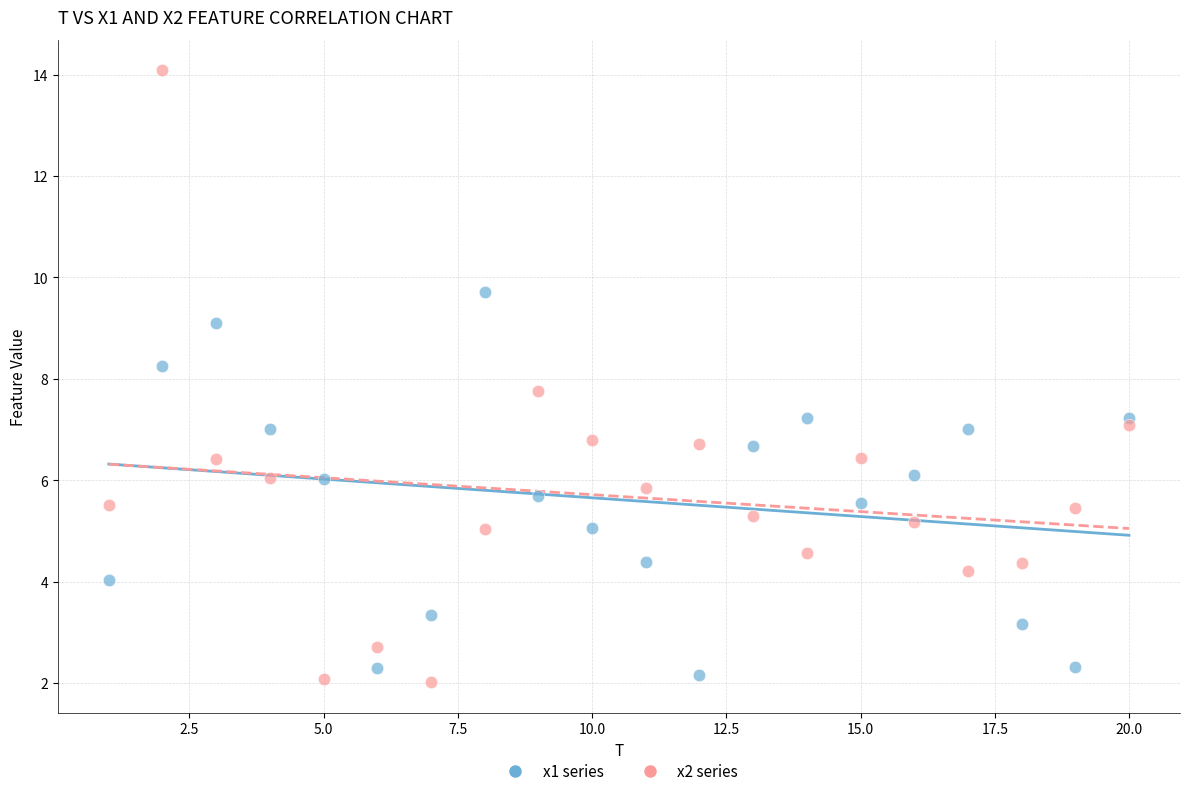

Which series reaches the maximum Y coordinate?

x2 series